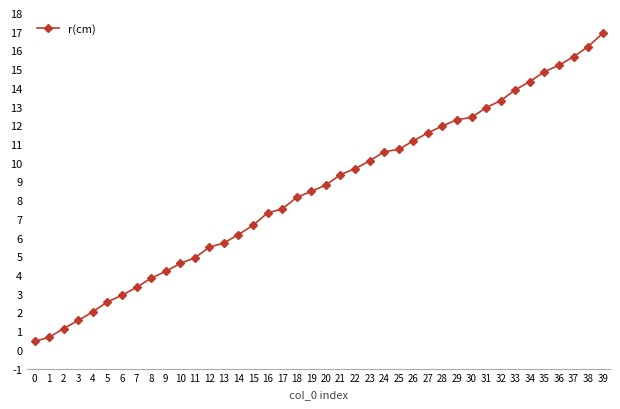

The chart shows a value of 4.8 at 26. True or false?

False